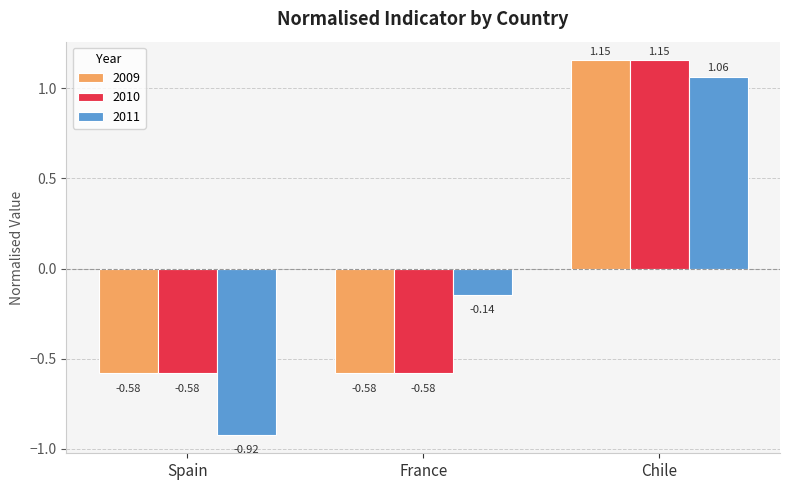

Which label corresponds to the largest value in the chart?

Chile